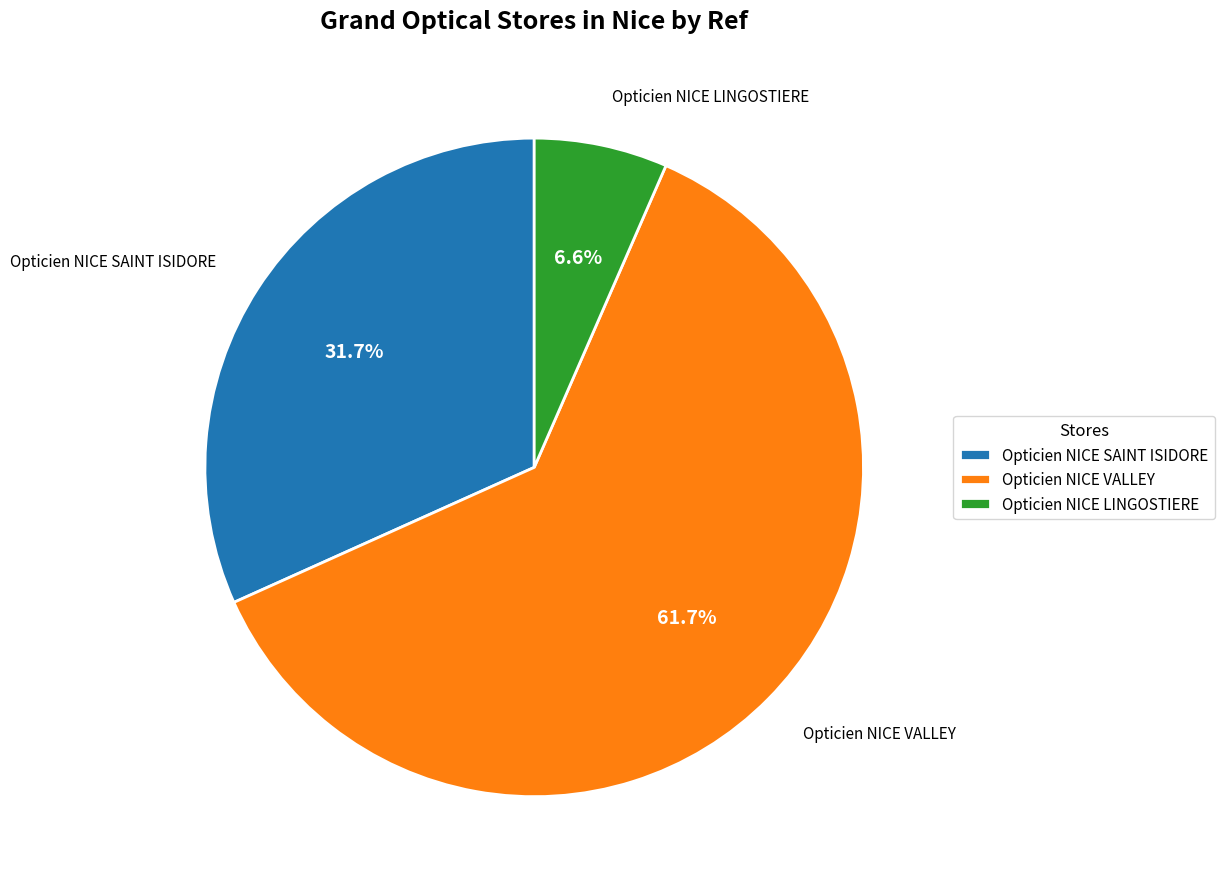

Is the sum of Opticien NICE LINGOSTIERE and Opticien NICE VALLEY greater than half?

Yes